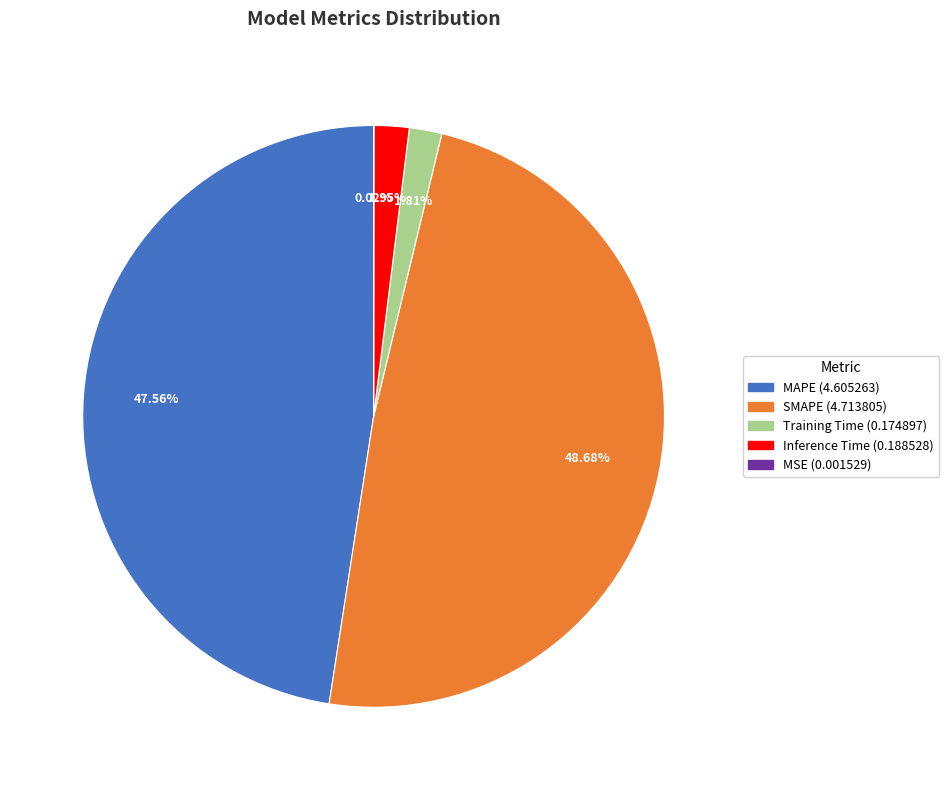

Which slice is the largest?

SMAPE